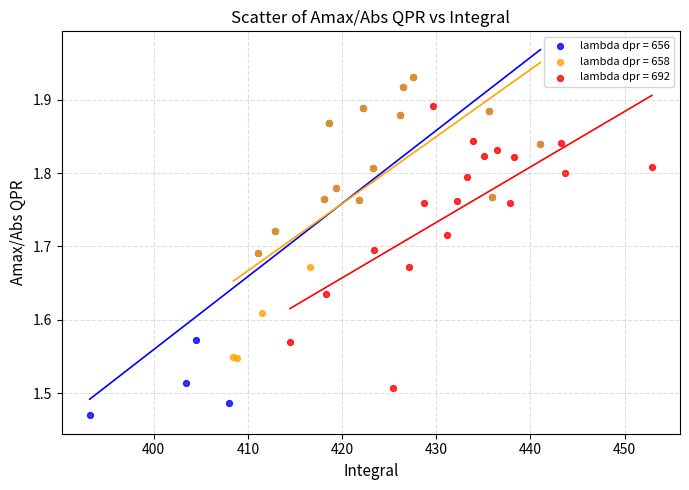

Which series has the widest spread of Y values?

lambda dpr = 656